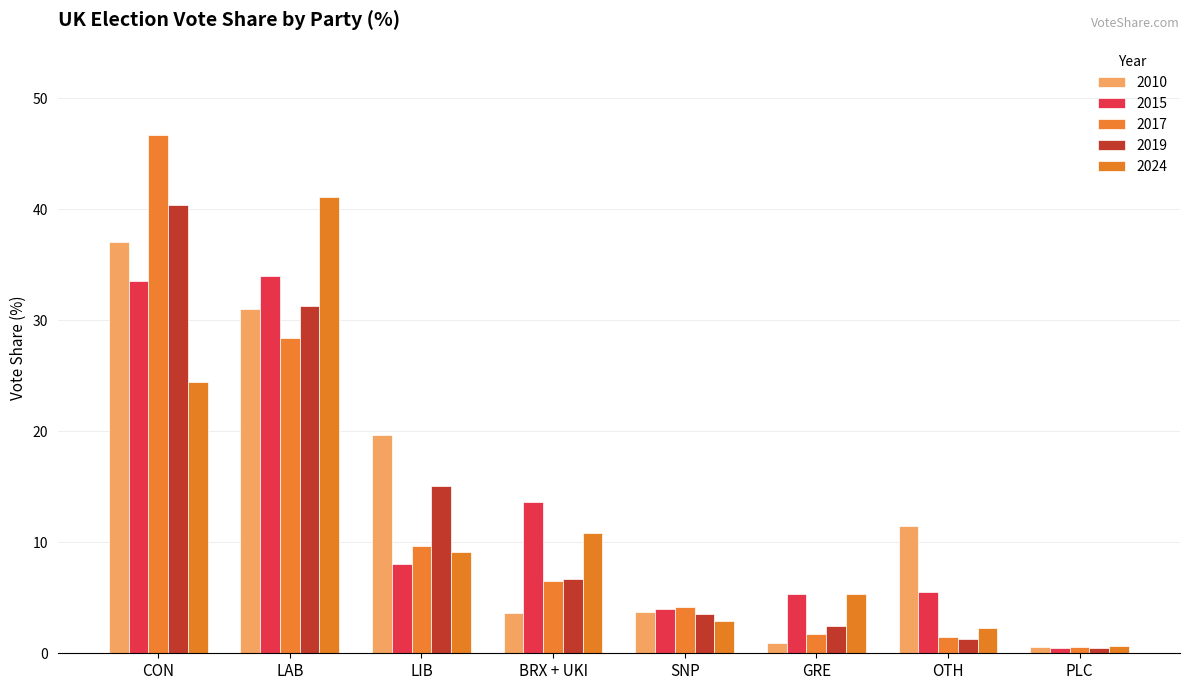

Which has a higher value, GRE or OTH?

OTH